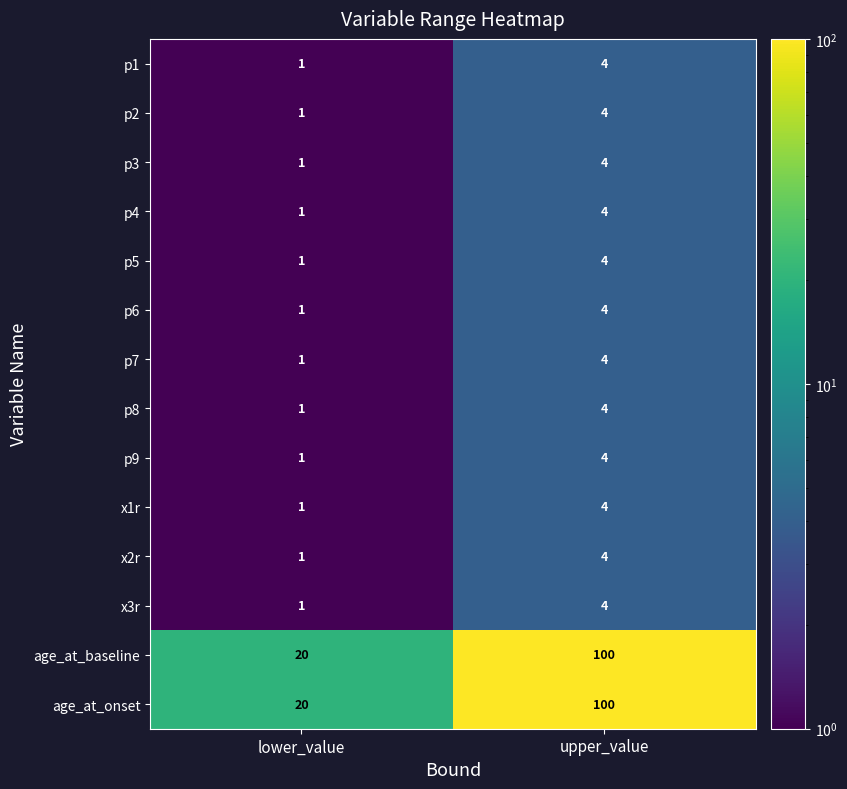

At which label is x3r closest to 2?

lower_value